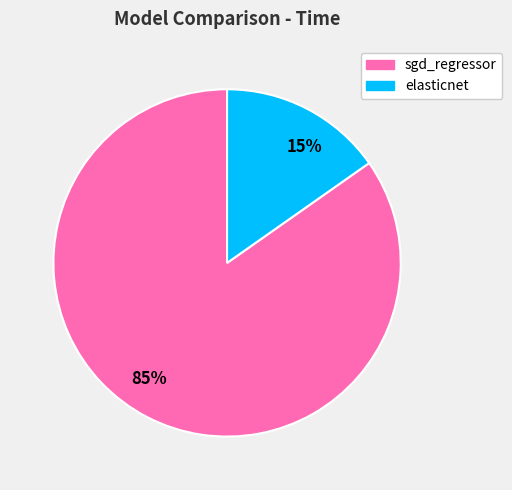

To the nearest percent, what is the difference between the largest and smallest slice percentages?

70%